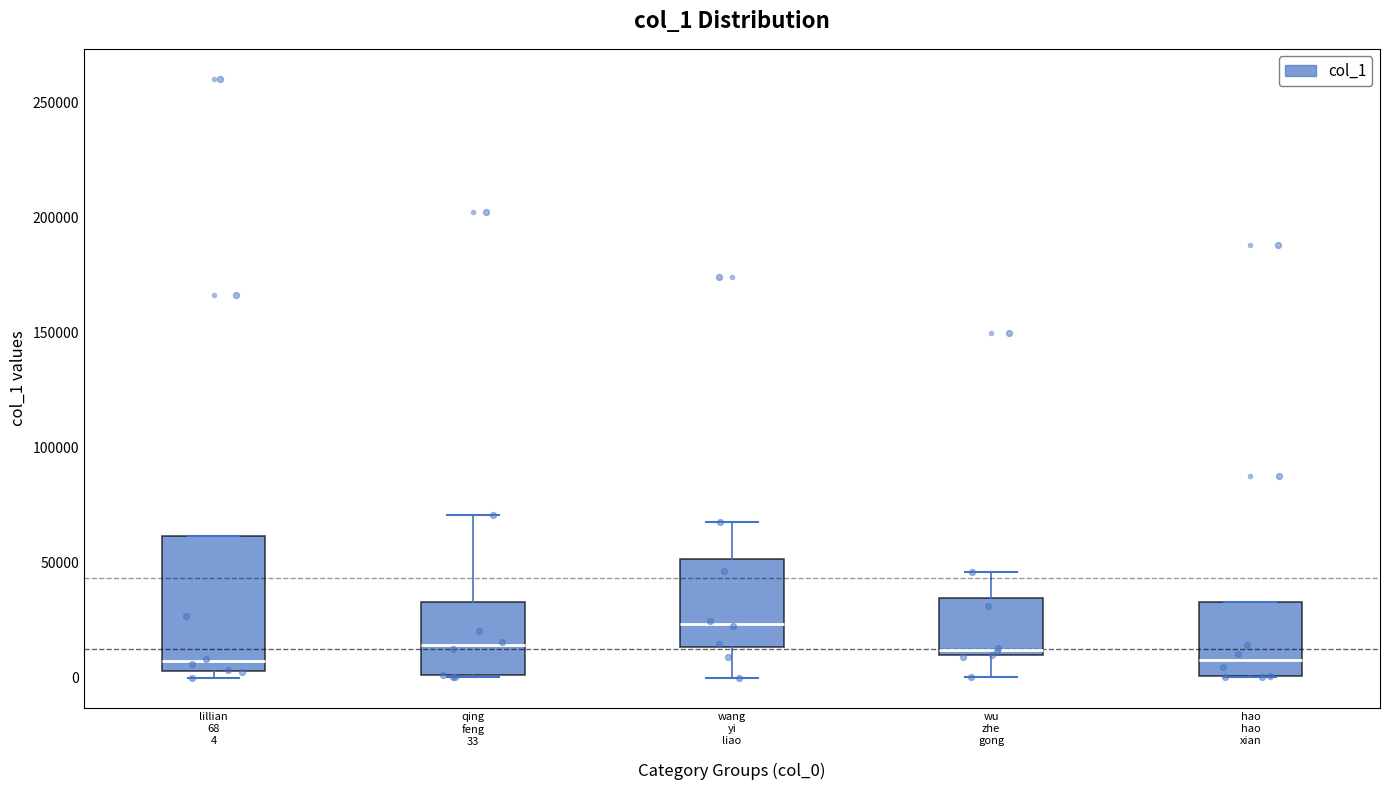

Which box has the highest median line?

wang yi liao